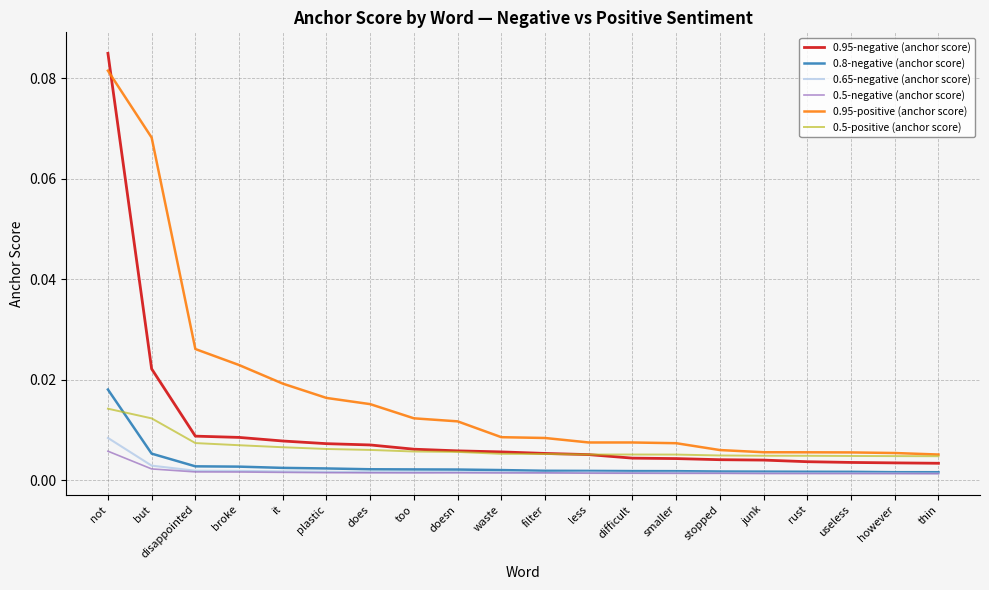

At which category is the sum across all series the highest?

not